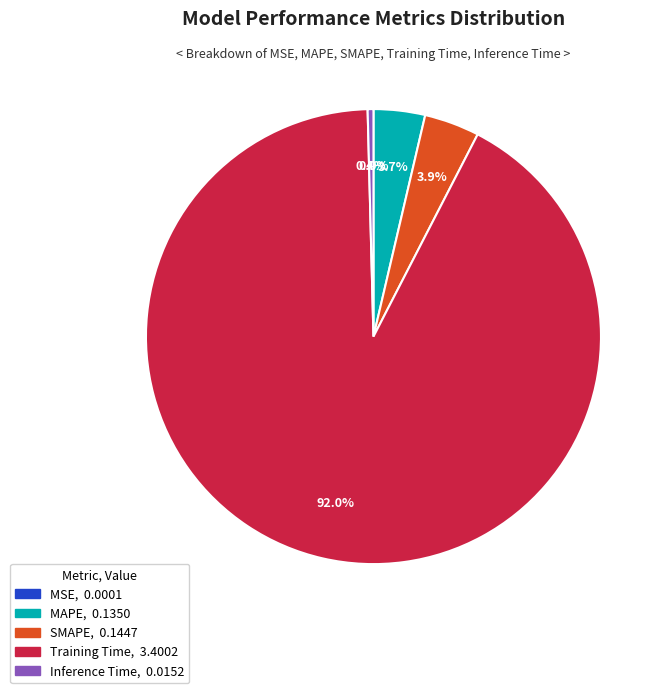

To the nearest percent, what is the difference between the SMAPE and Training Time slice percentages?

88%